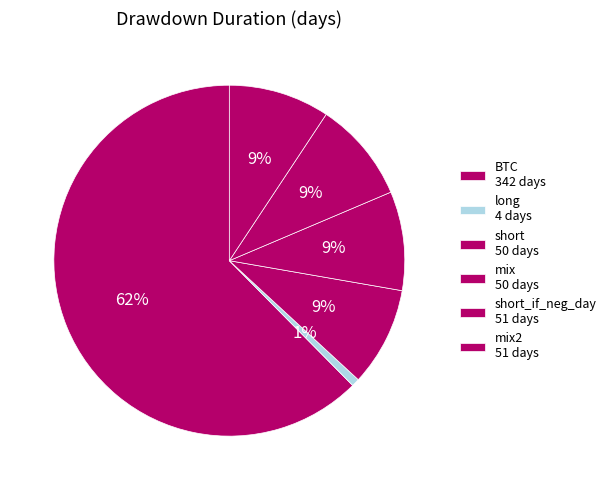

How many segments does this pie chart have?

6